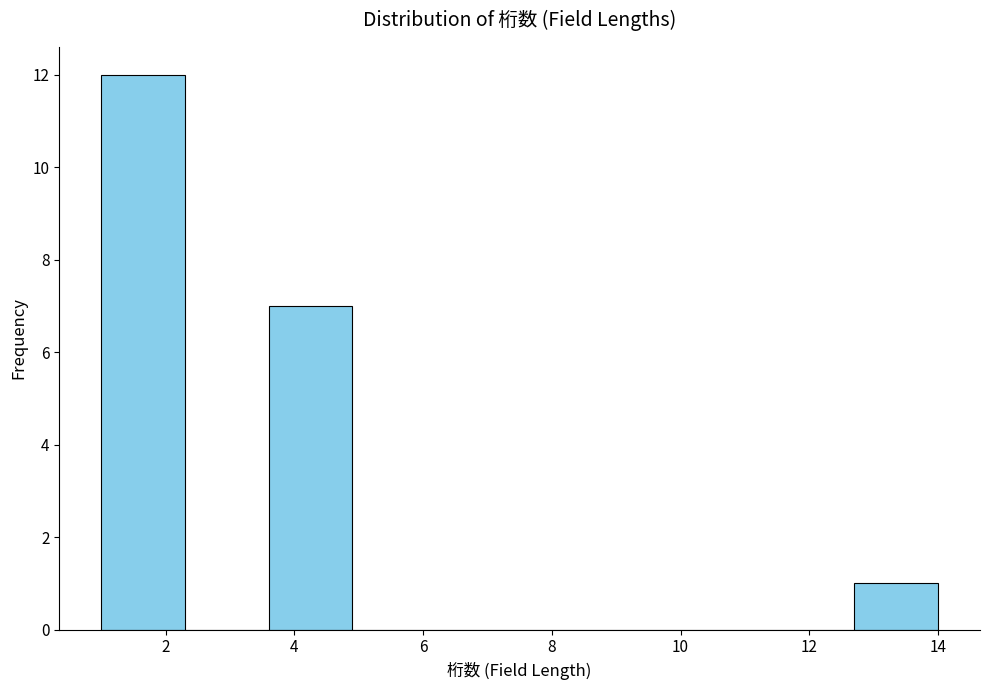

What is the height of the bar covering 1.0 to 2.3 on the x-axis? Neither the bar edges nor the heights are printed on the chart, so give them approximately, as read against the axes.

12